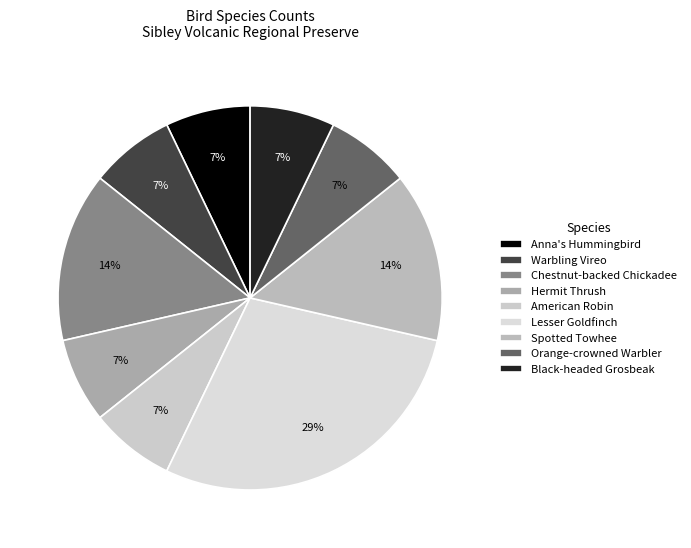

To the nearest percent, what is the average slice percentage?

11%